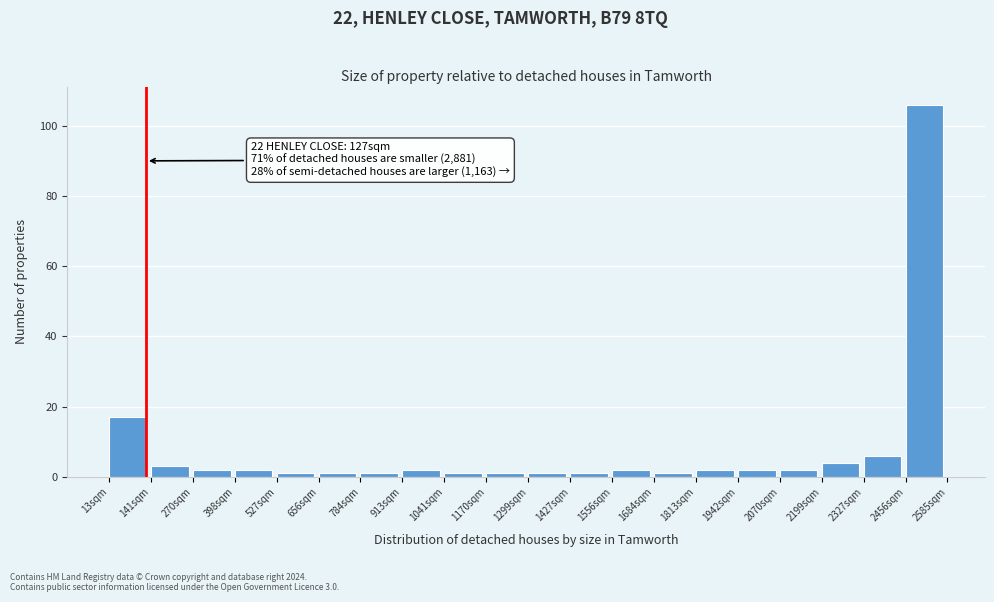

Which range on the x-axis has the tallest bar?

2460 to 2580